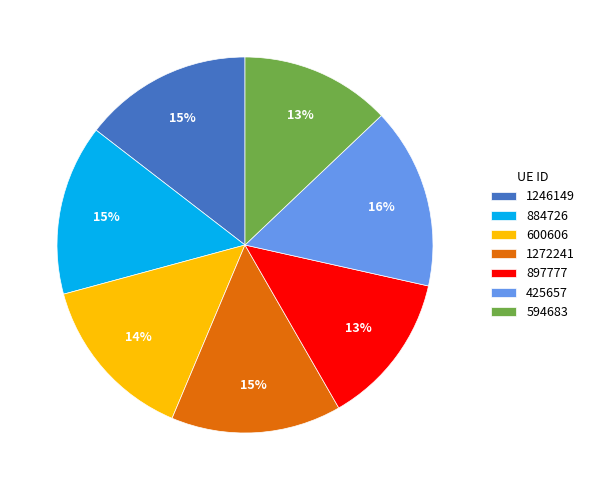

Which has a higher value, 1246149 or 594683?

1246149